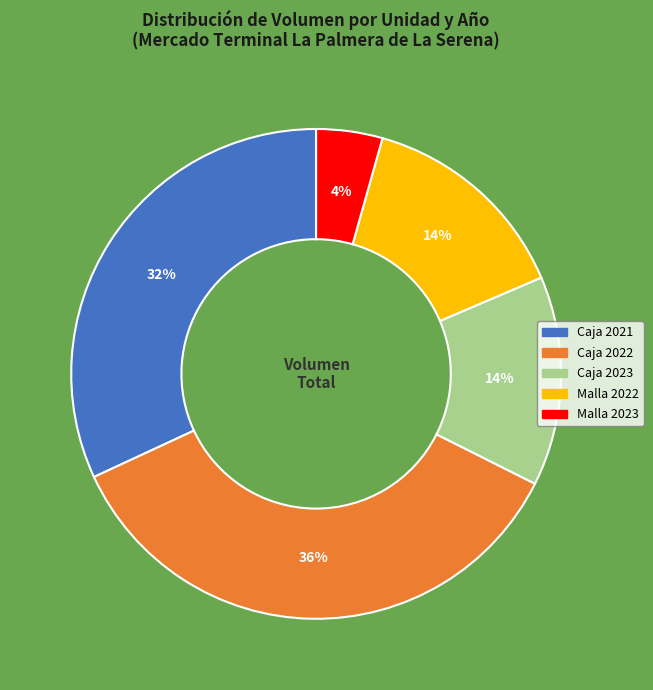

Does any single category account for the majority?

No